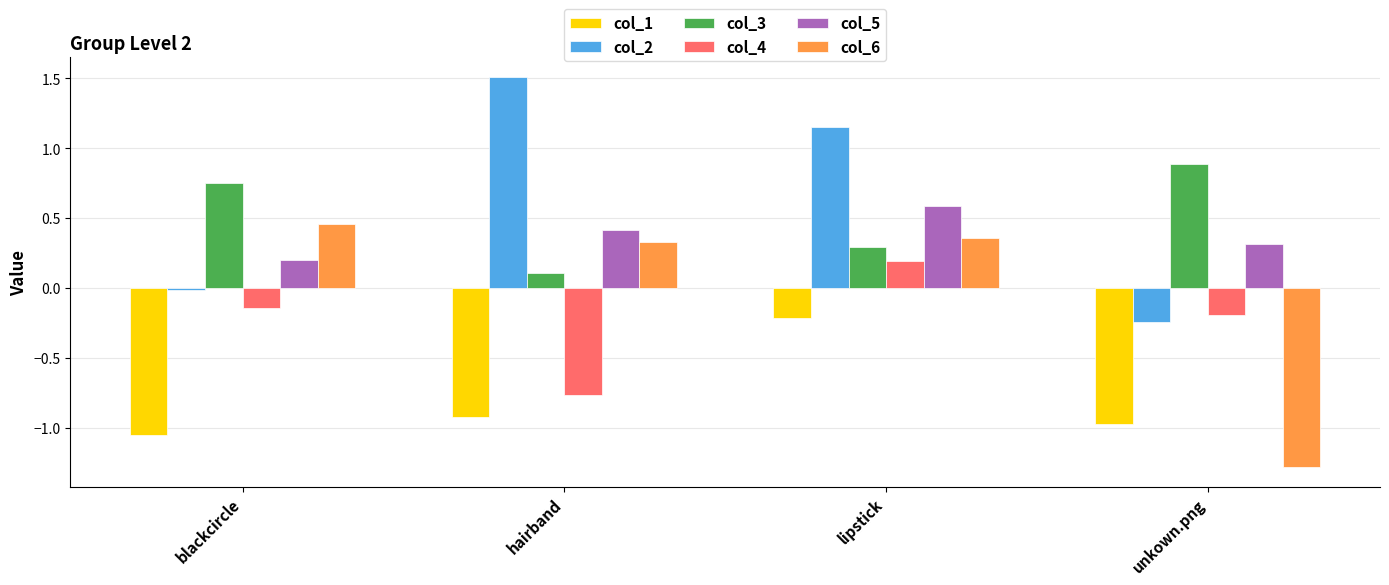

What is the label of the 4th bar from the right?

blackcircle